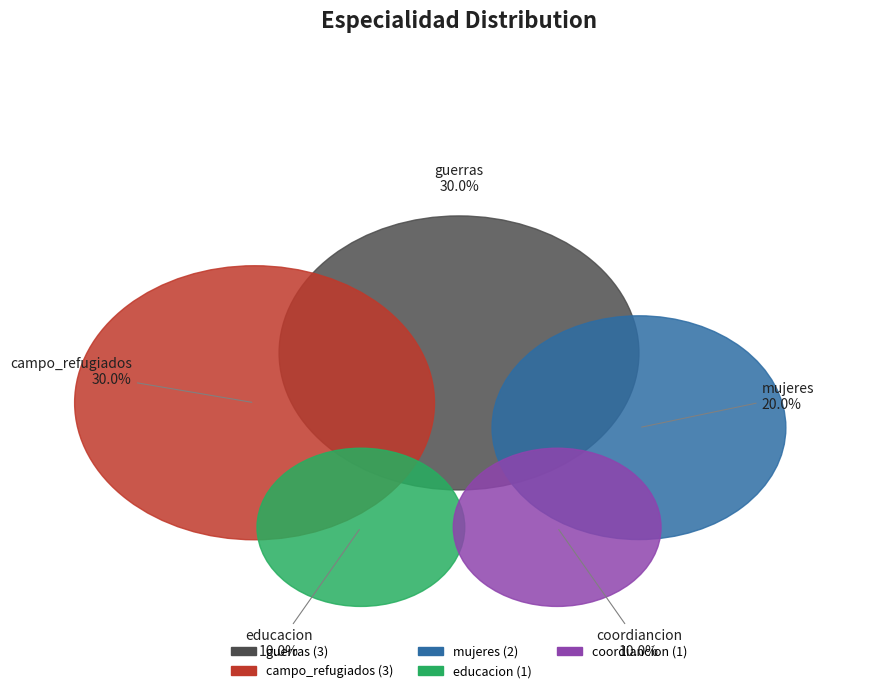

Approximately how many times larger is the value at educacion compared to guerras?

0.3